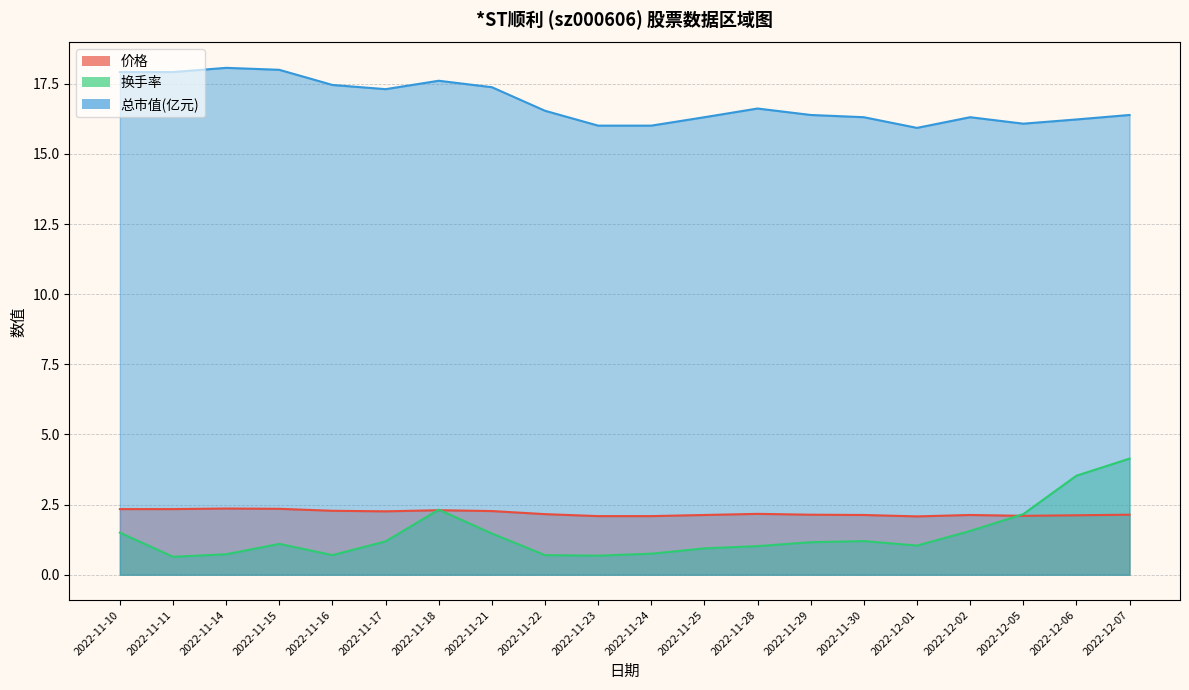

At how many categories does at least one series exceed 2?

20